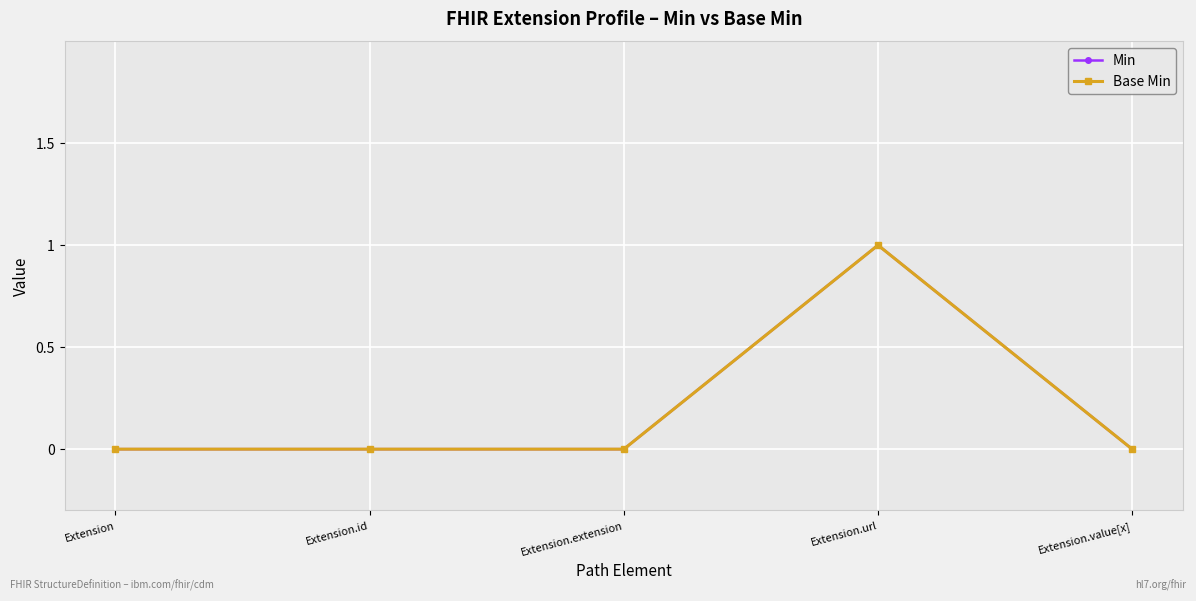

List the series in order of their peak value, lowest first.

Min, Base Min